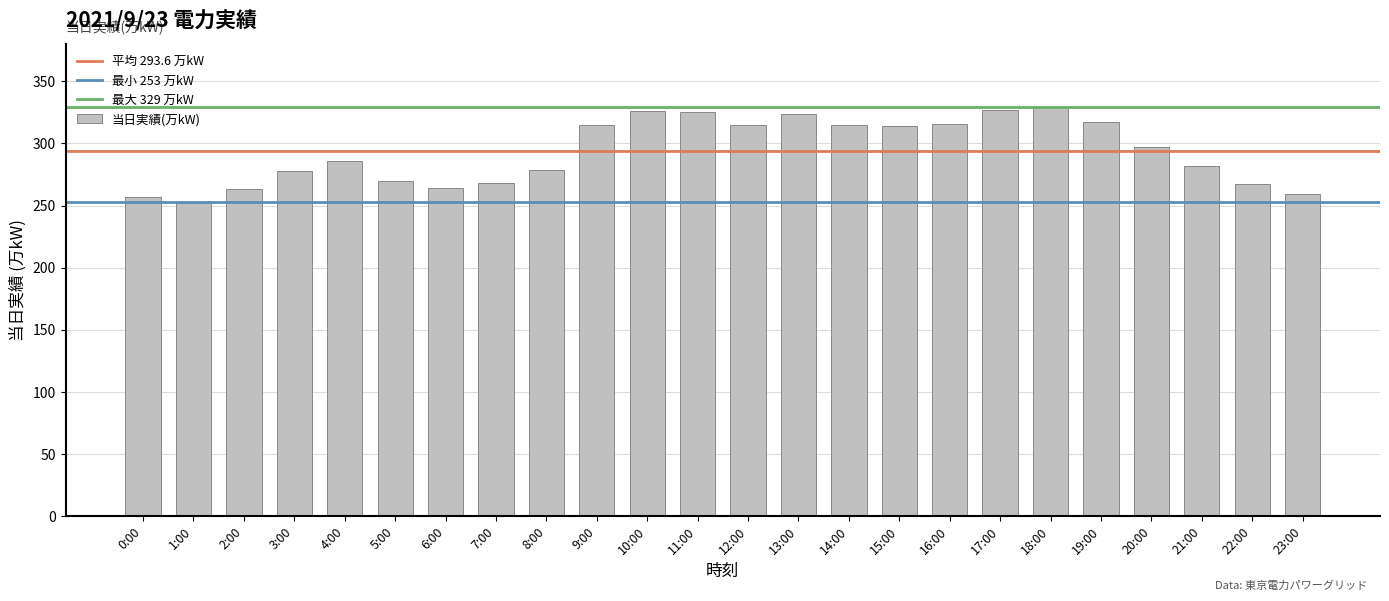

Does the chart contain any negative values?

No